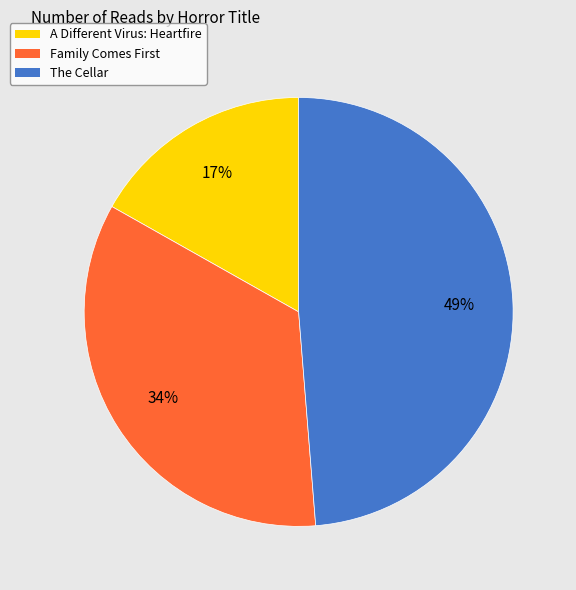

To the nearest percent, what is the difference between the The Cellar and A Different Virus: Heartfire slice percentages?

32%